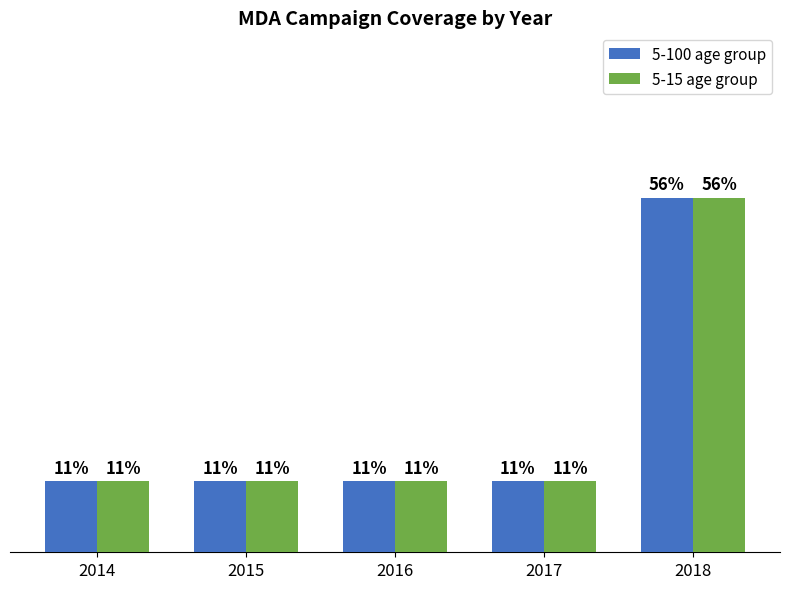

Are the bars grouped side by side (vs. stacked)?

Yes